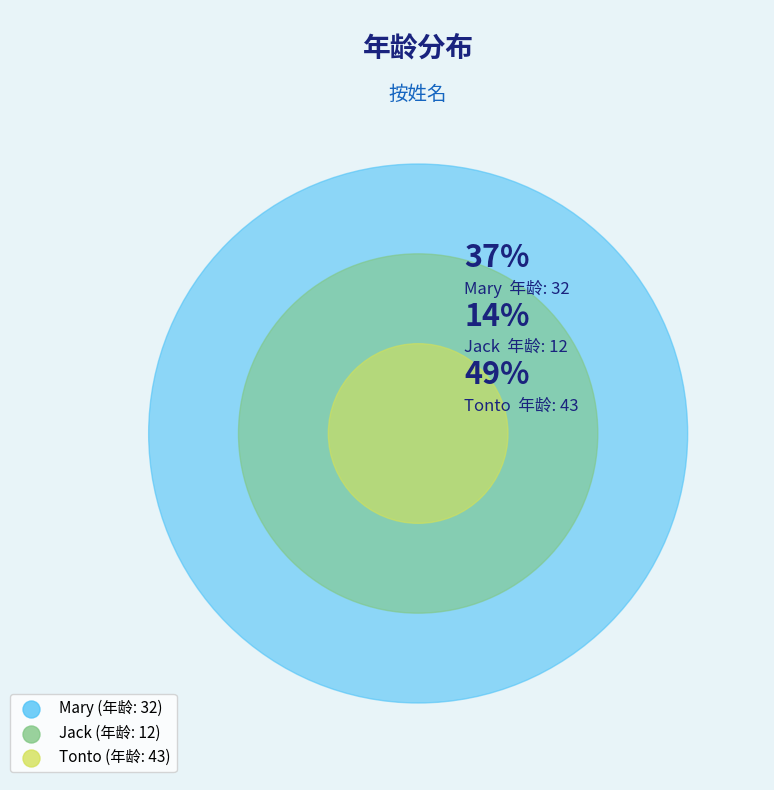

To the nearest percent, what is the average slice percentage?

33%